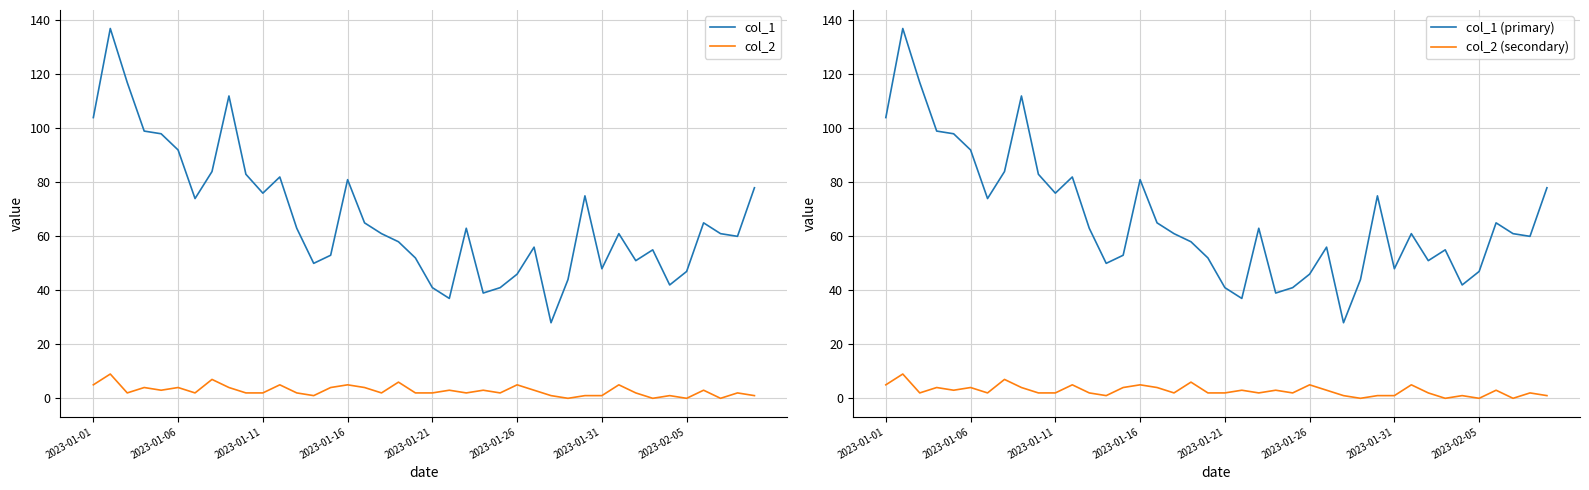

True or false: col_2 and col_1 intersect in this chart.

False